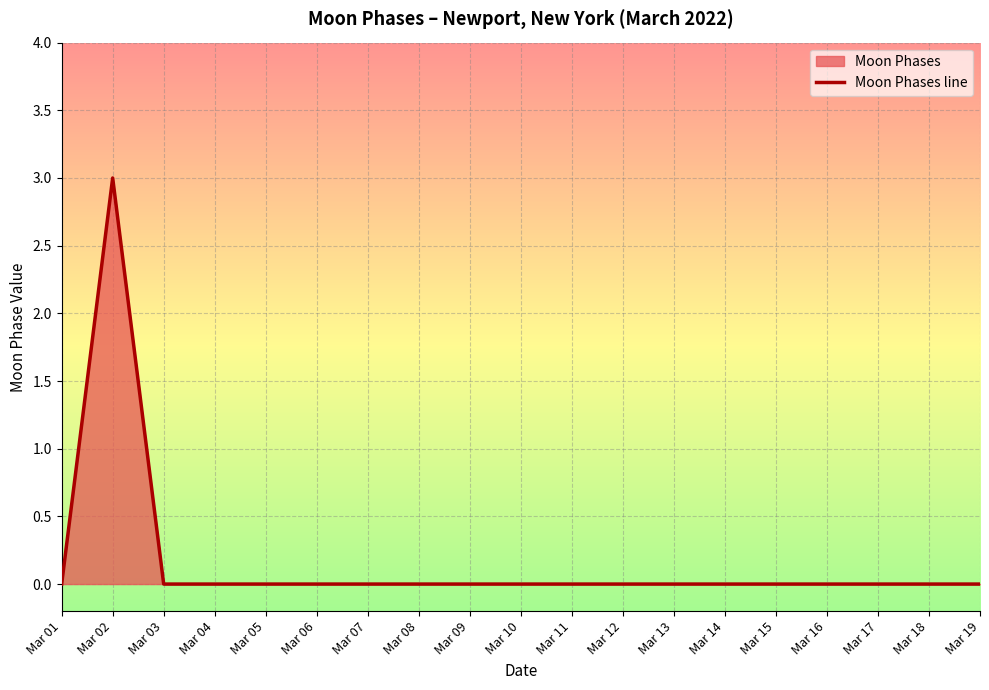

How many values are above zero?

1